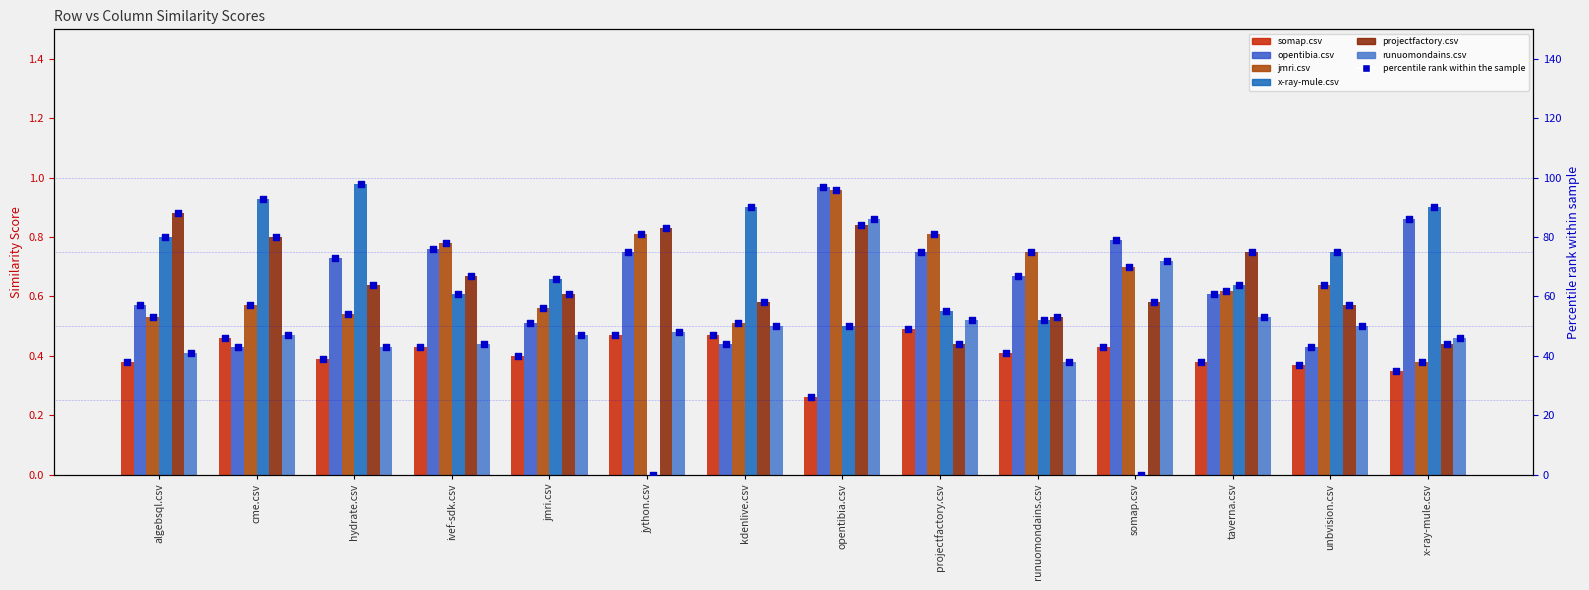

Which series contains the lowest Y value?

x-ray-mule.csv